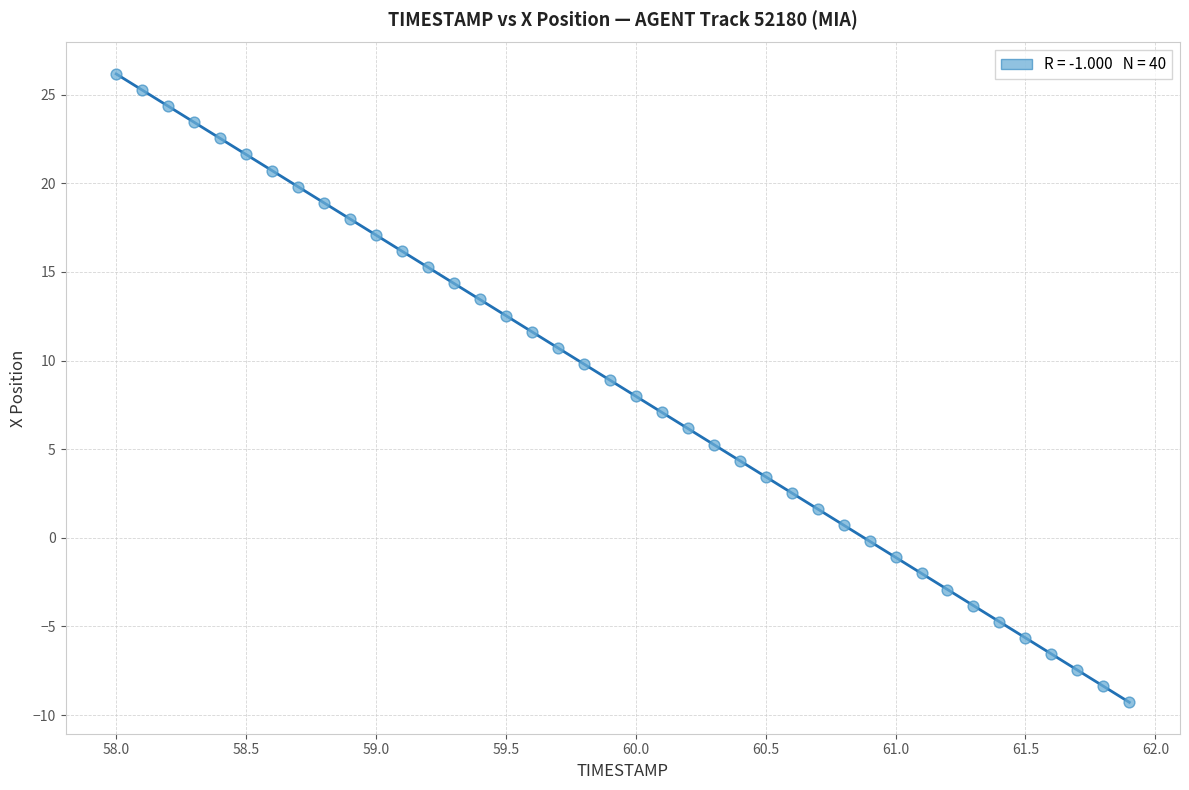

What is the range of X values (max minus min)?

3.9